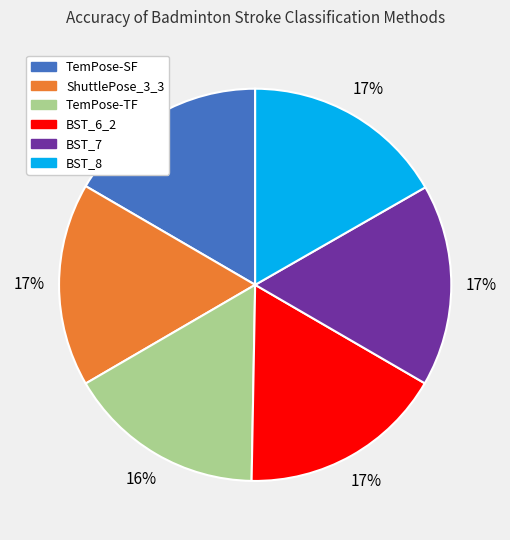

How many slices are in this pie chart?

6